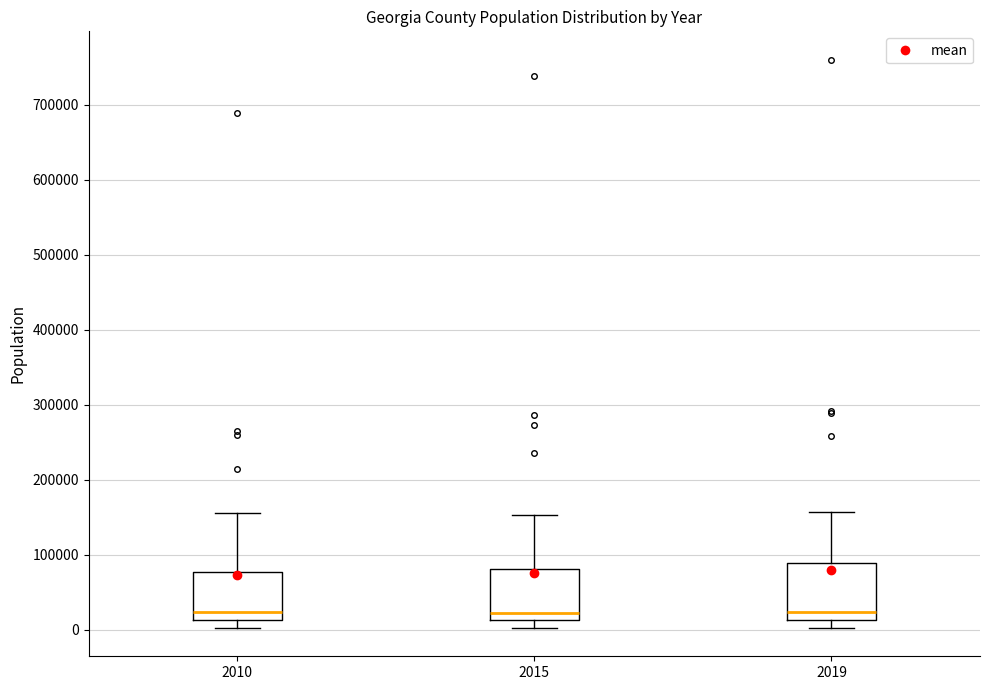

Reading left to right, transcribe this box plot: for each box, give where its median line is, the range the box spans, and where its two whiskers end, as read against the y-axis. The values are not printed on the chart, so give them approximately, as read against the axis.

2010: median 20000, box 10000 to 80000, whiskers 0 to 160000
2015: median 20000, box 10000 to 80000, whiskers 0 to 150000
2019: median 20000, box 10000 to 90000, whiskers 0 to 160000